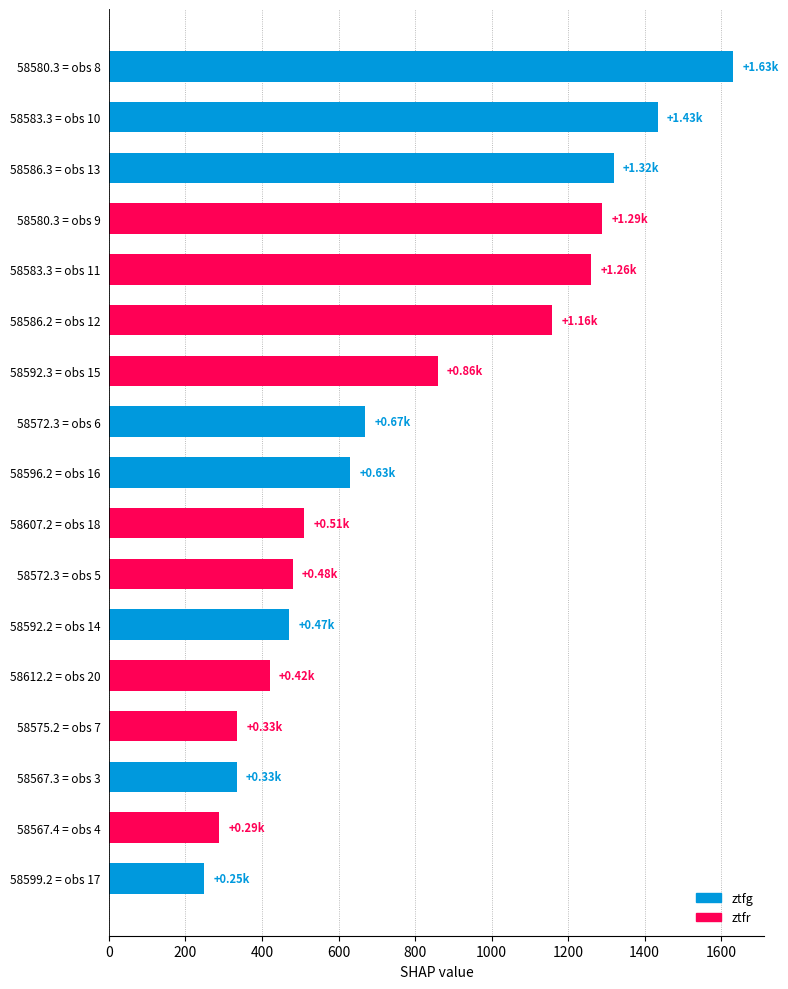

Count the number of categories in the chart.

17